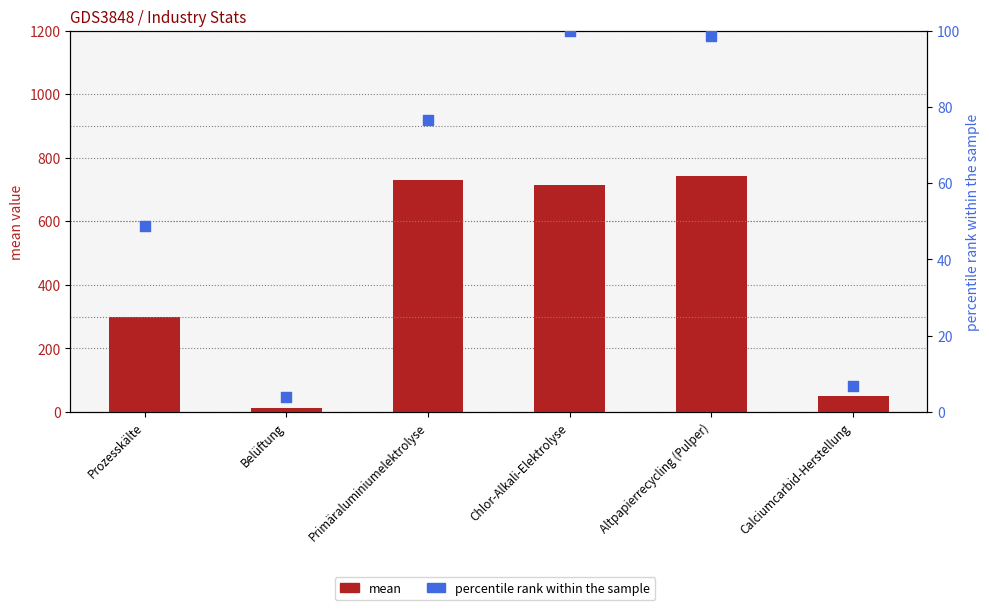

Is the value of percentile (max norm) at Belüftung greater than the value of mean at Altpapierrecycling (Pulper)?

No